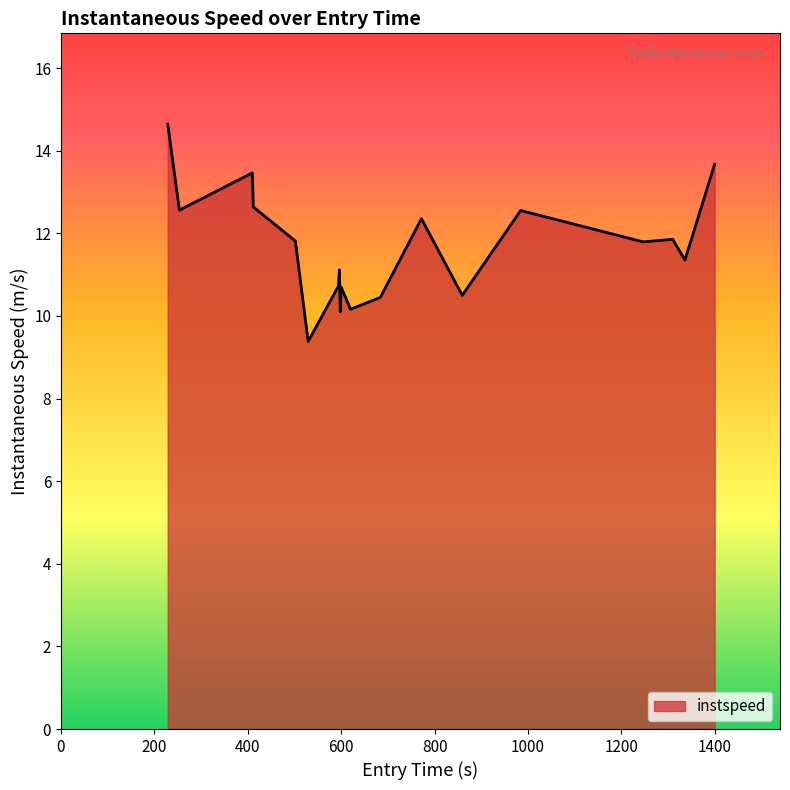

What is the minimum value shown in the chart?

9.4